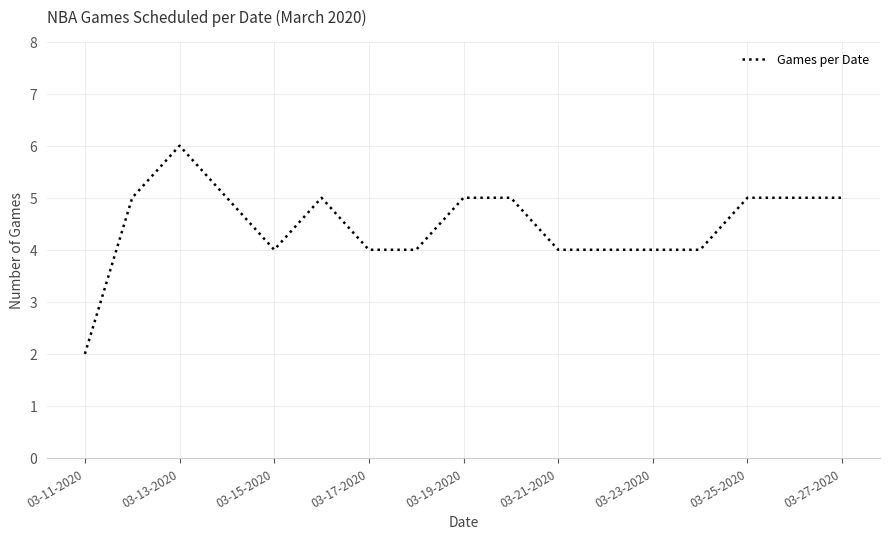

What is the greatest value displayed?

6